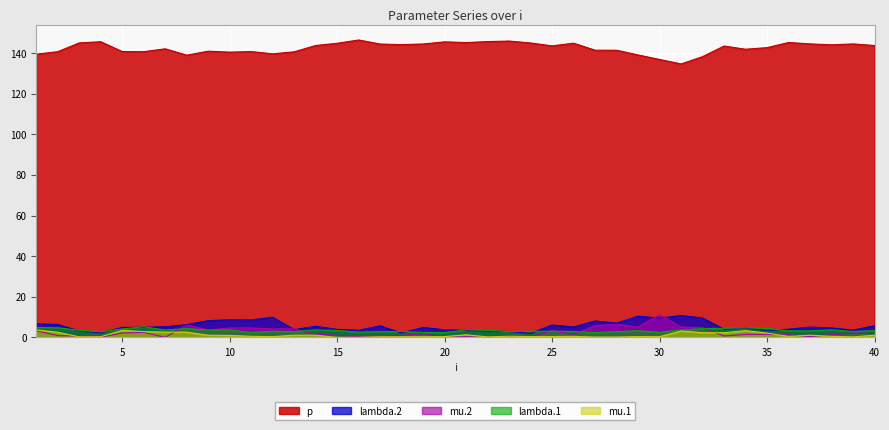

How many interior local peaks does the lambda.2 series have?

11